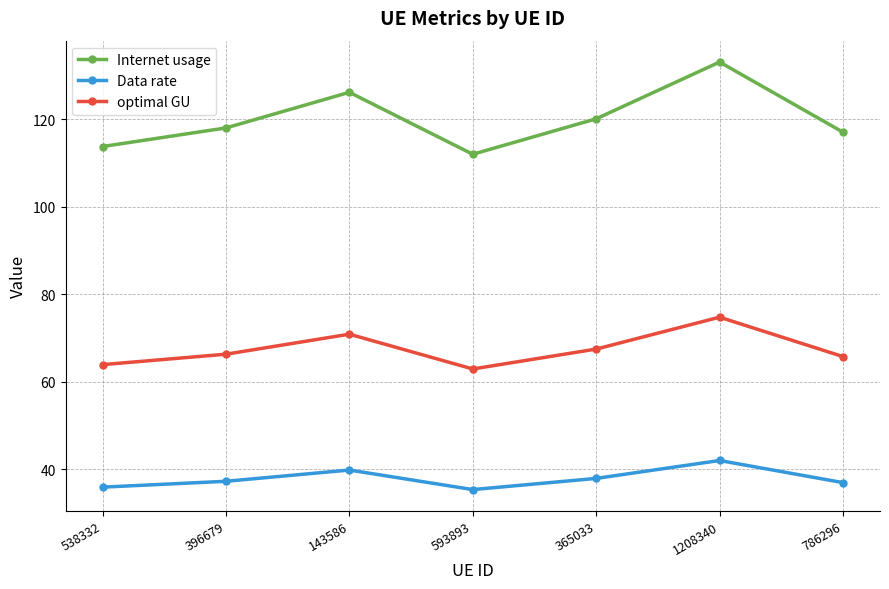

What is the average value of the Data rate series?

37.9